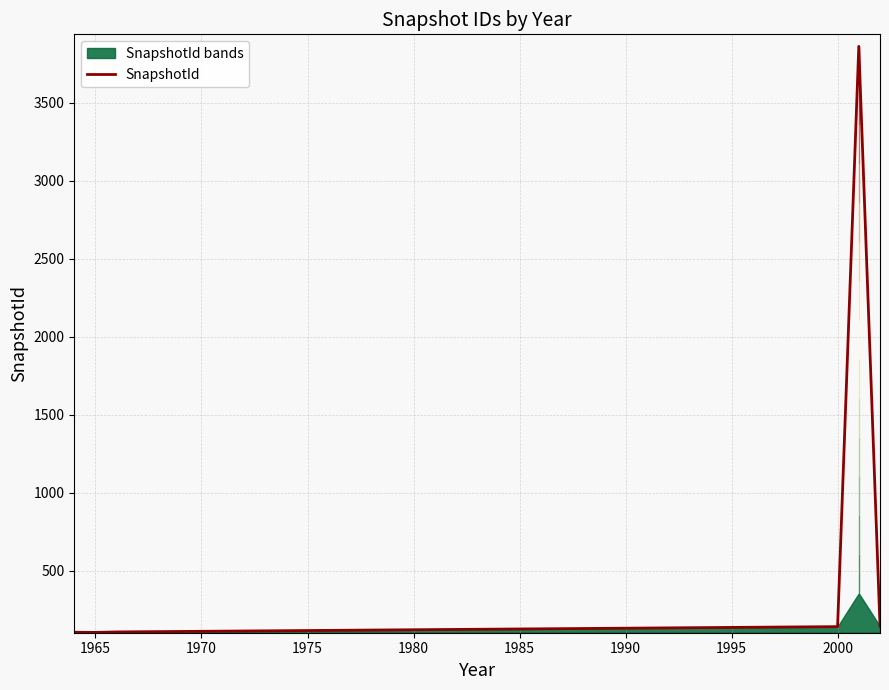

Is it true that SnapshotId equals 115 at 1975?

True